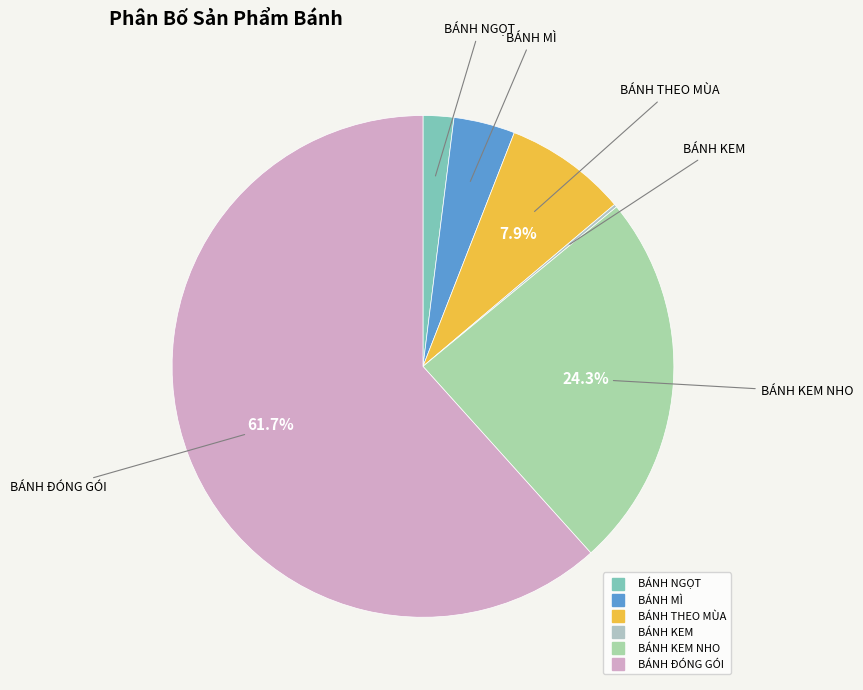

Which category accounts for the majority?

BÁNH ĐÓNG GÓI